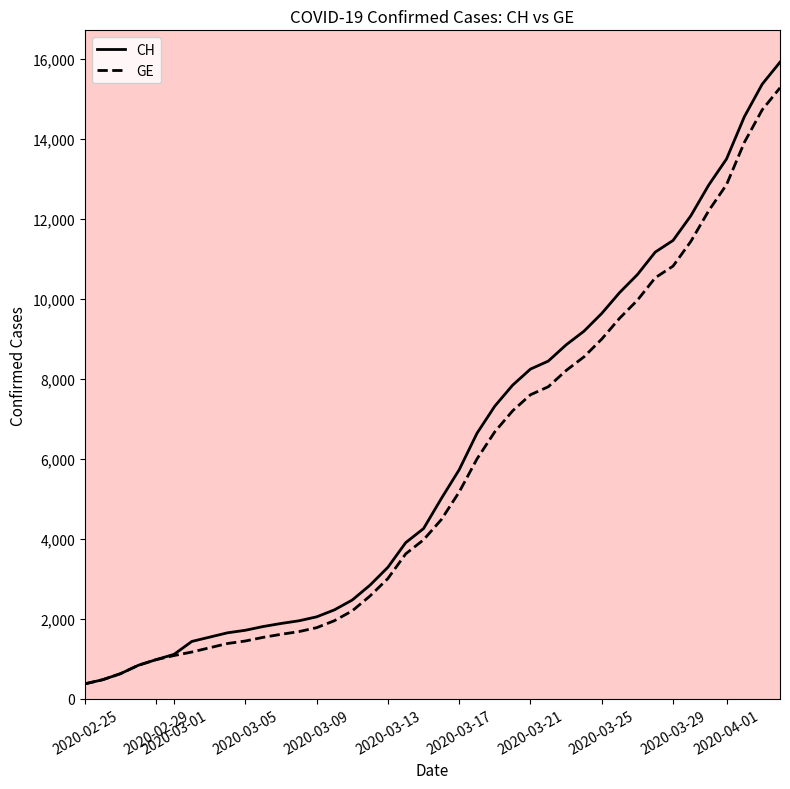

The GE series shows 324 at 2020-03-13. True or false?

False